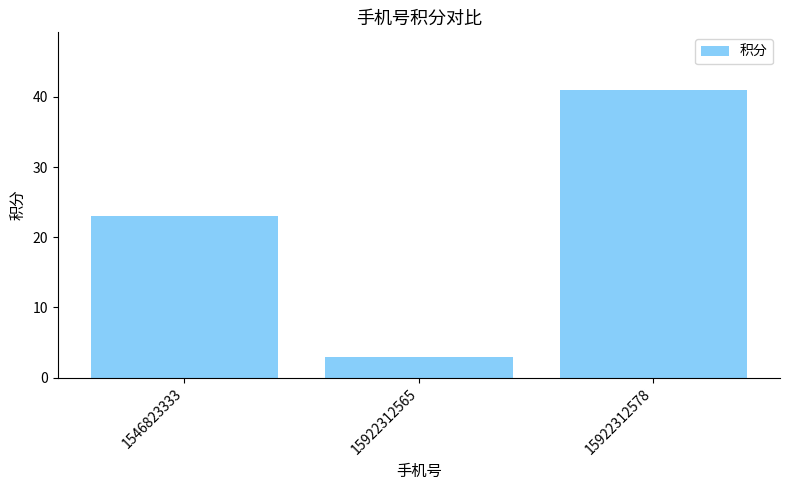

Is it true that the value at 15922312565 is 3?

True